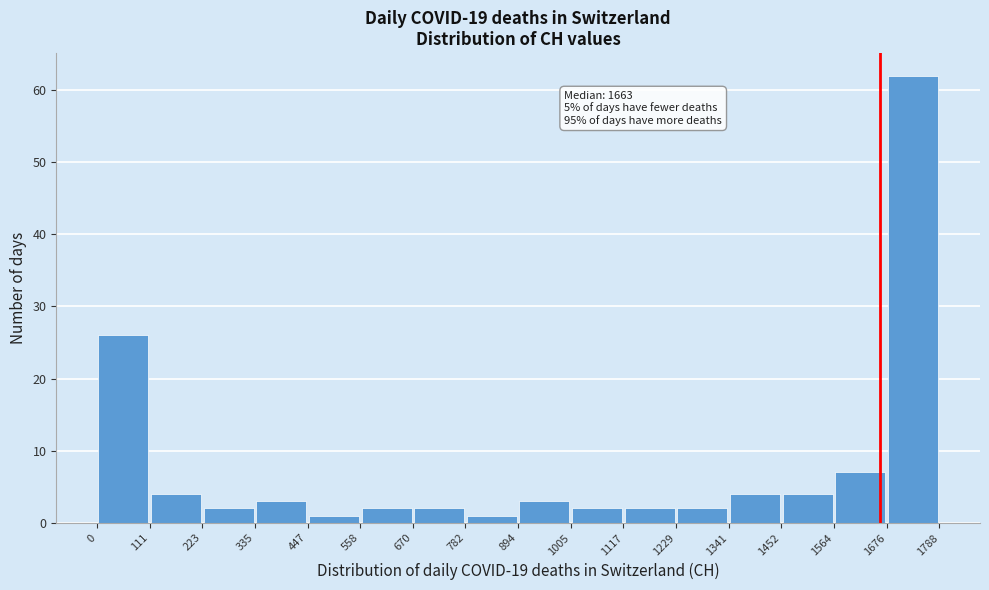

Which range on the x-axis has the tallest bar?

1676 to 1788